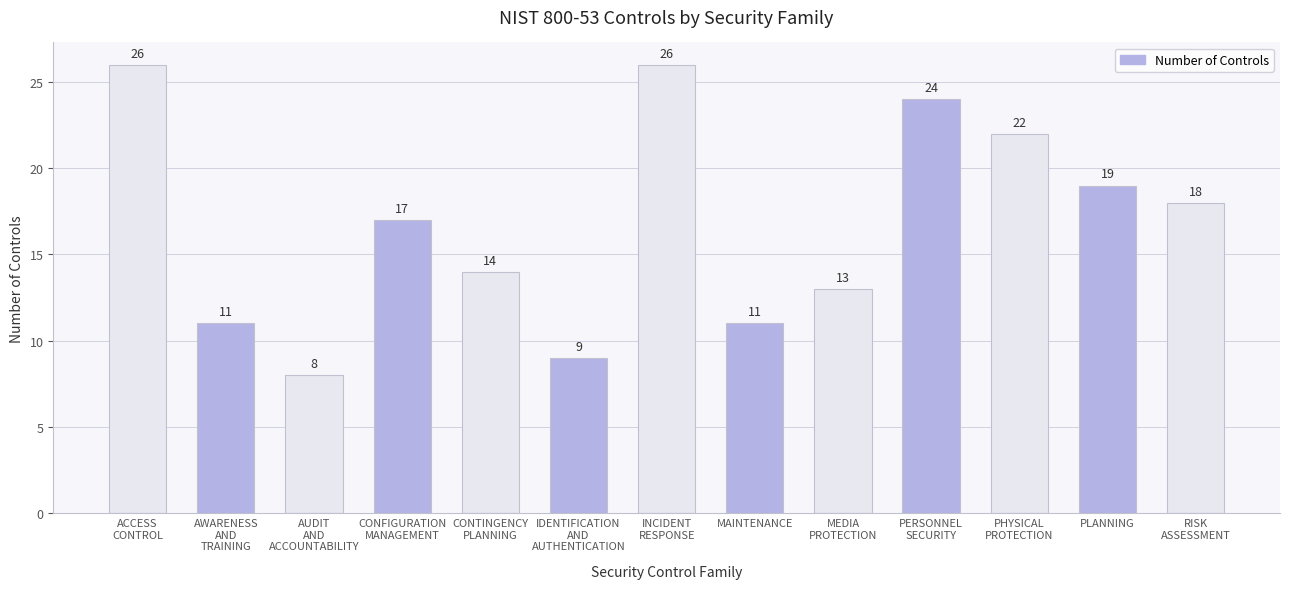

What is the greatest value displayed?

26